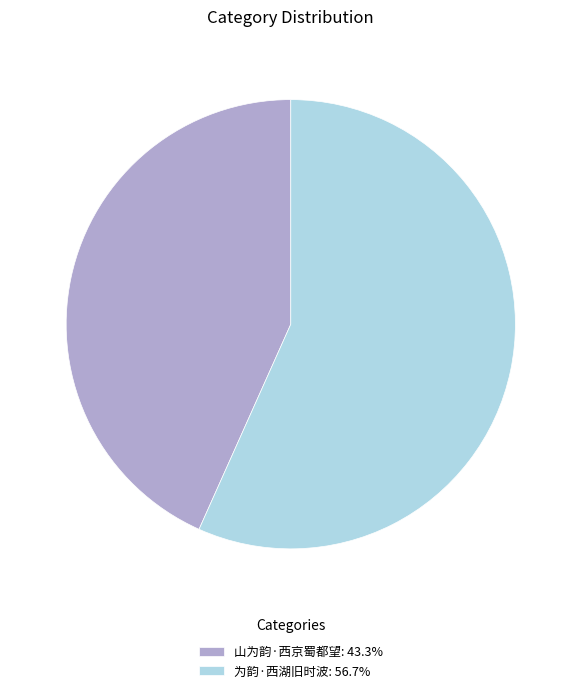

Which slice is the smallest?

山为韵·西京蜀都望